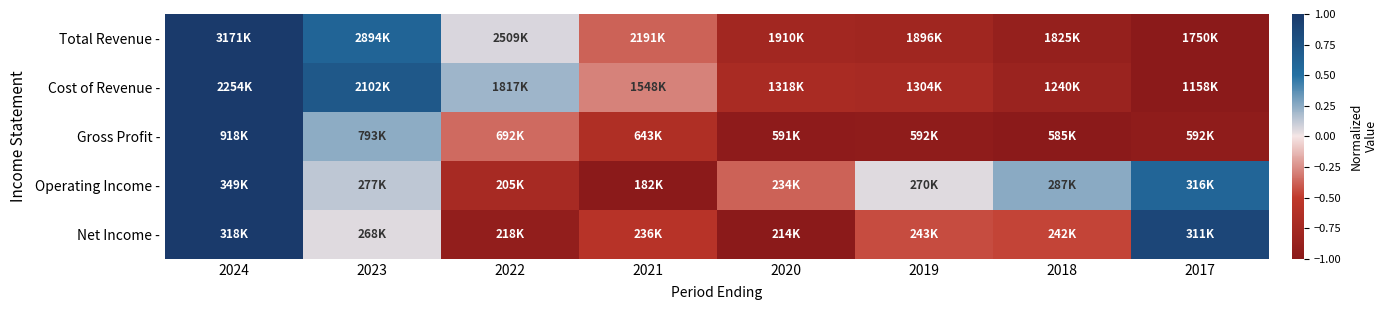

Which label corresponds to the smallest value in the chart?

2017